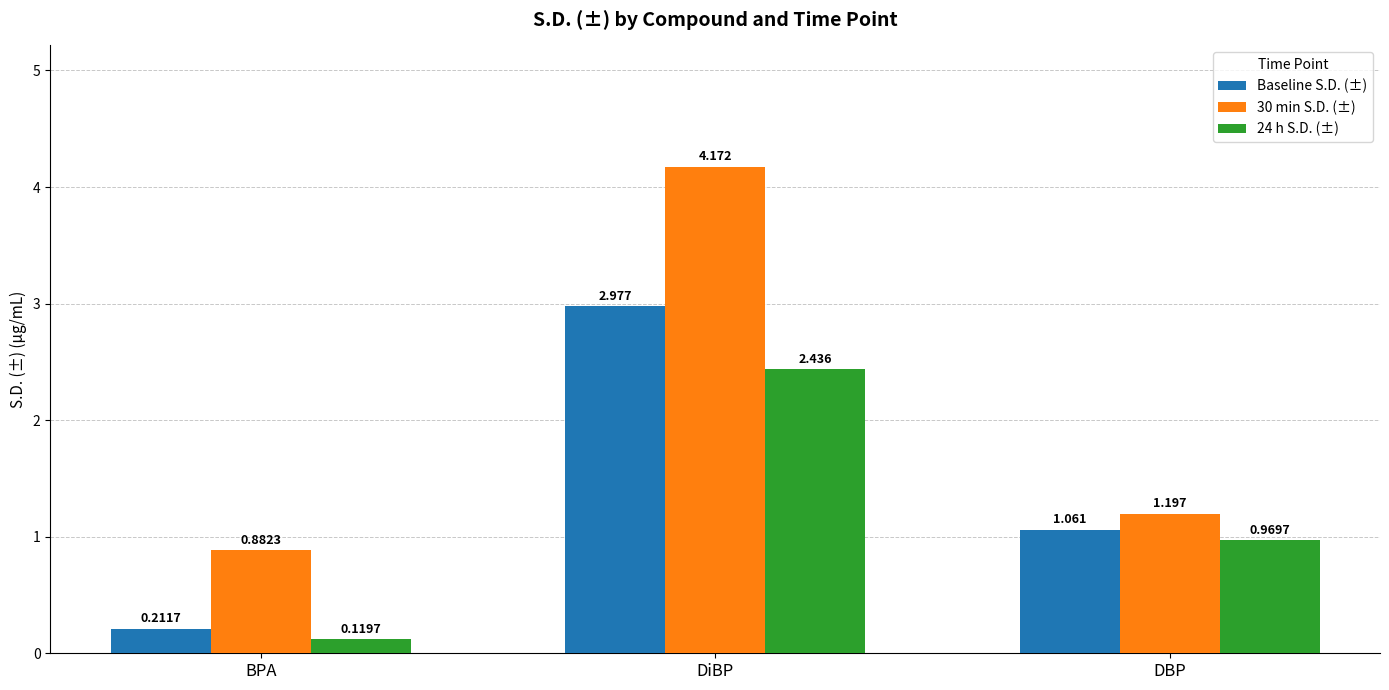

List the labels in order of 30 min S.D. (±) value, smallest first.

BPA, DBP, DiBP